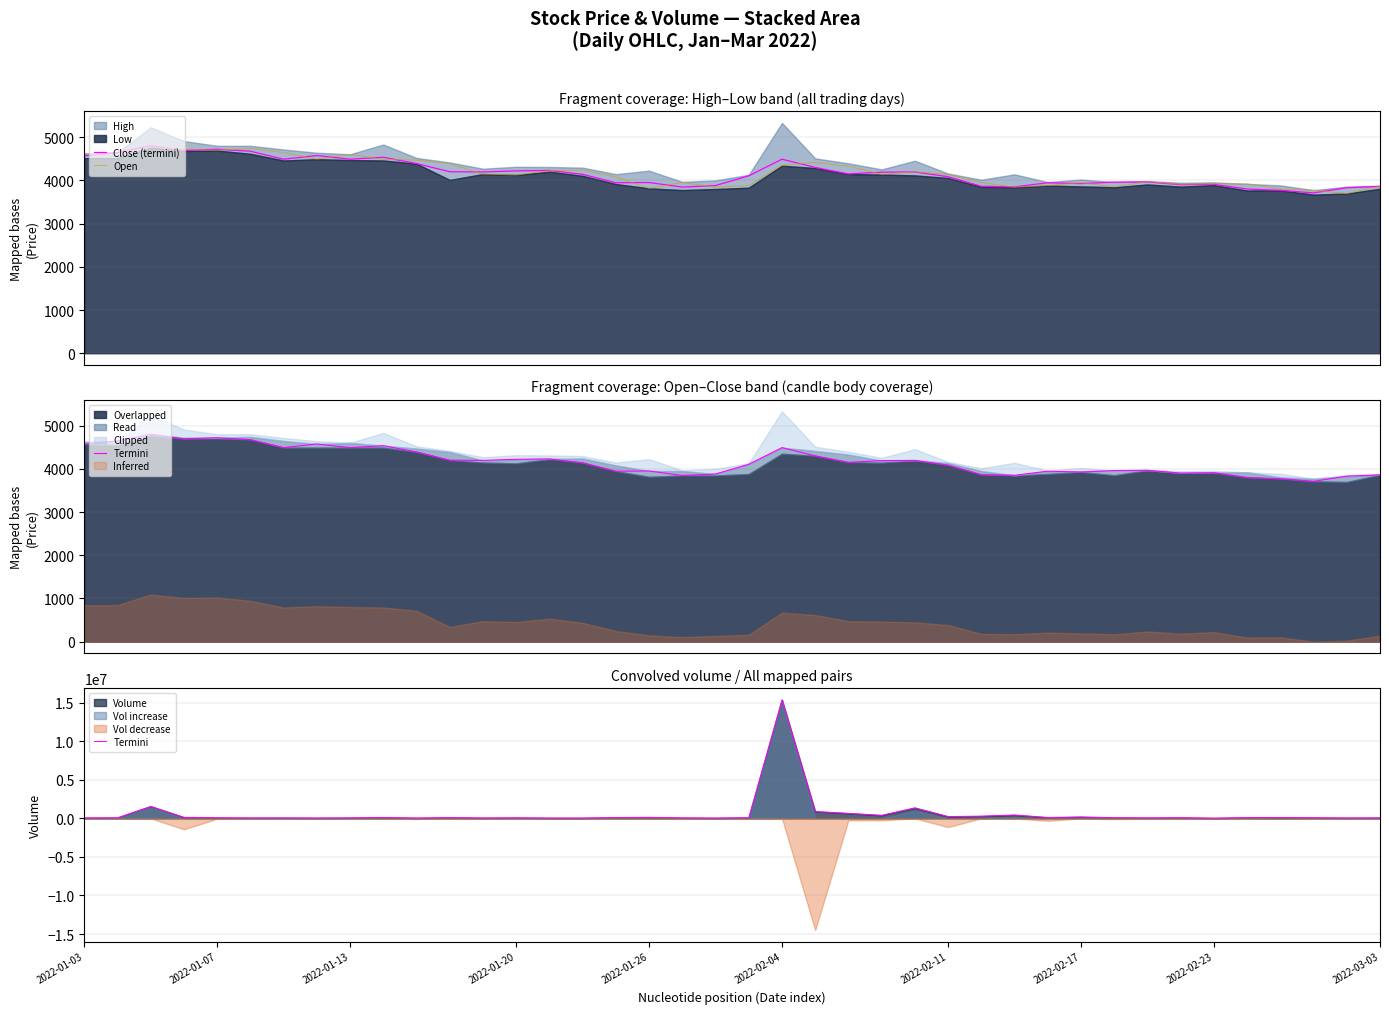

True or false: Termini and Open intersect in this chart.

False